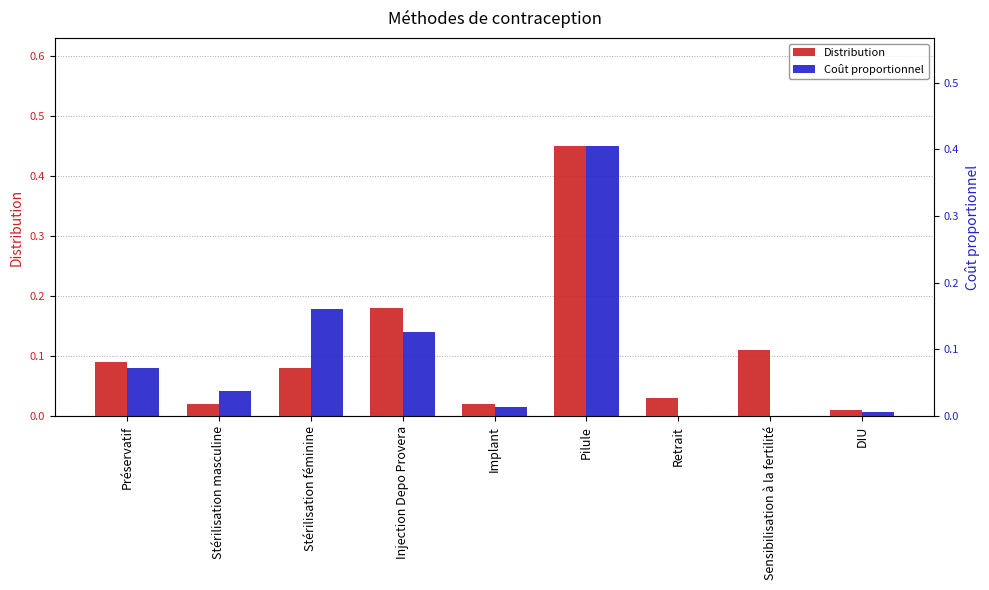

Reading right to left, transcribe all the data shown in this chart.

Distribution: 0.0	0.1	0.0	0.5	0.0	0.2	0.1	0.0	0.1
Coût proportionnel: 0.0	0.0	0.0	0.4	0.0	0.1	0.2	0.0	0.1